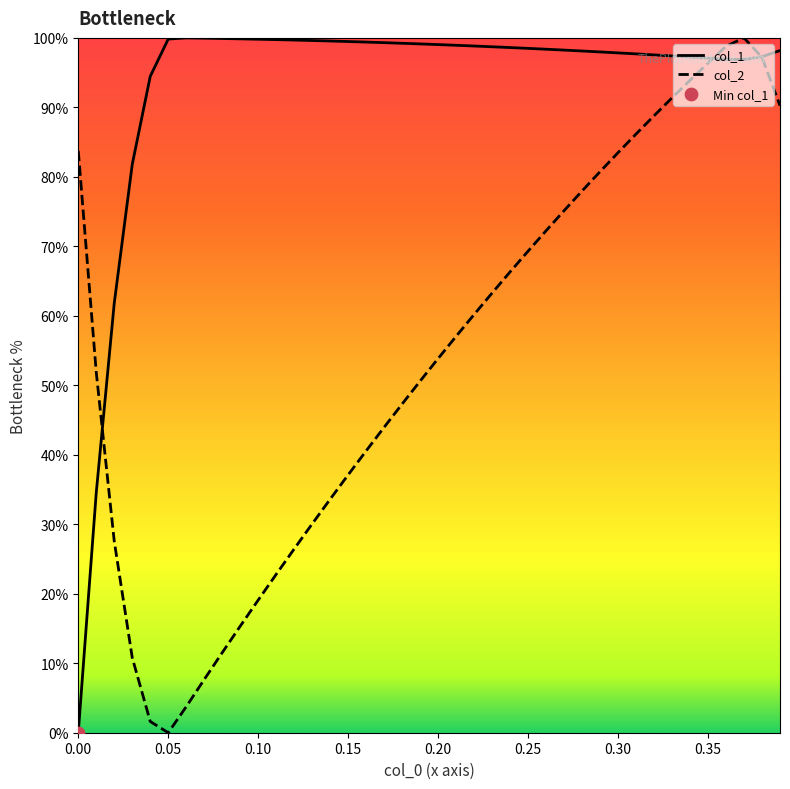

Which series contains the lowest Y value?

col_1